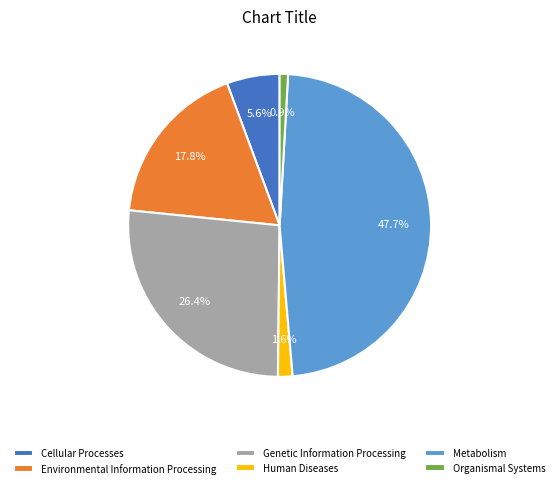

Is there any slice that represents more than half of the pie?

No